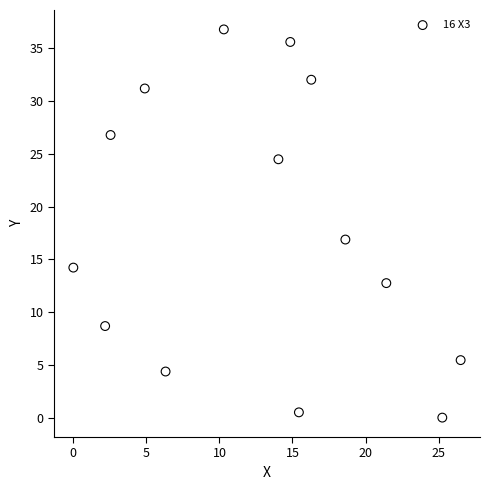

What is the range of X values (max minus min)?

26.5